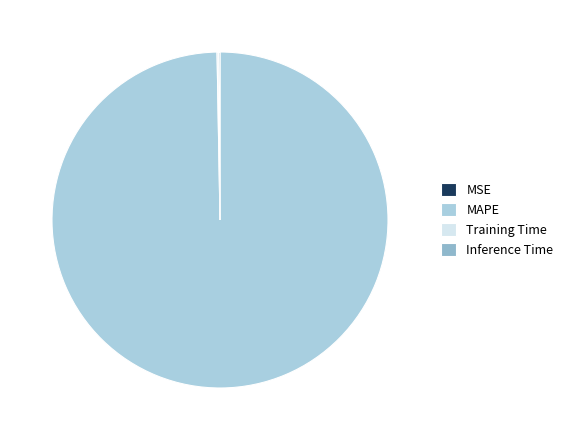

True or false: Training Time accounts for 1% of the total.

False